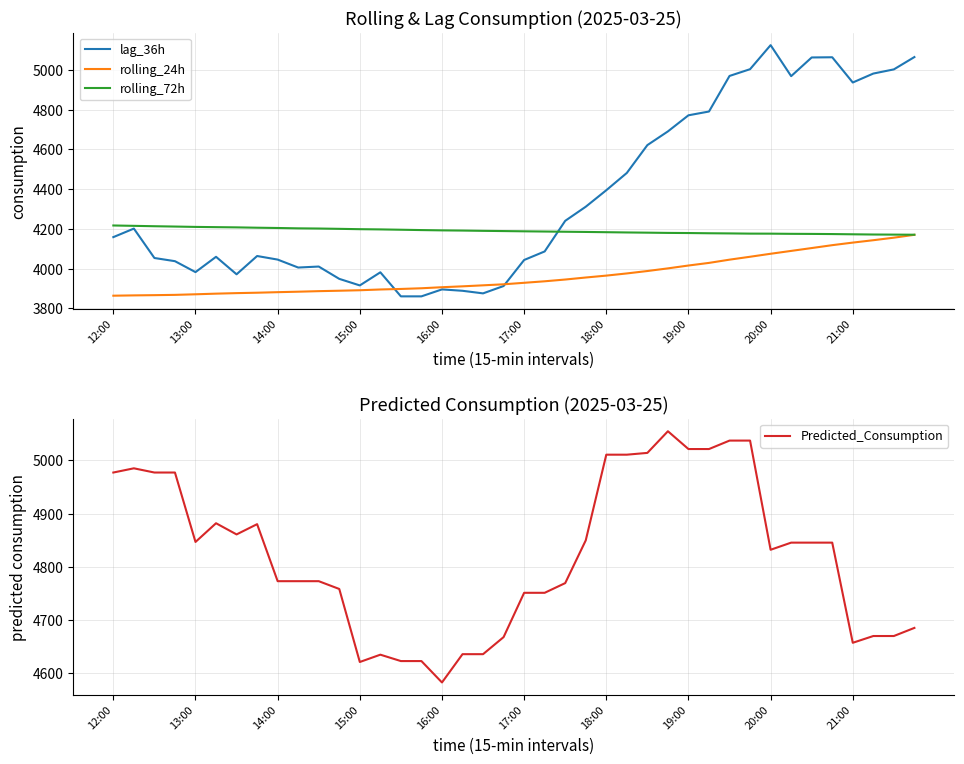

How many lines are shown in the chart?

4